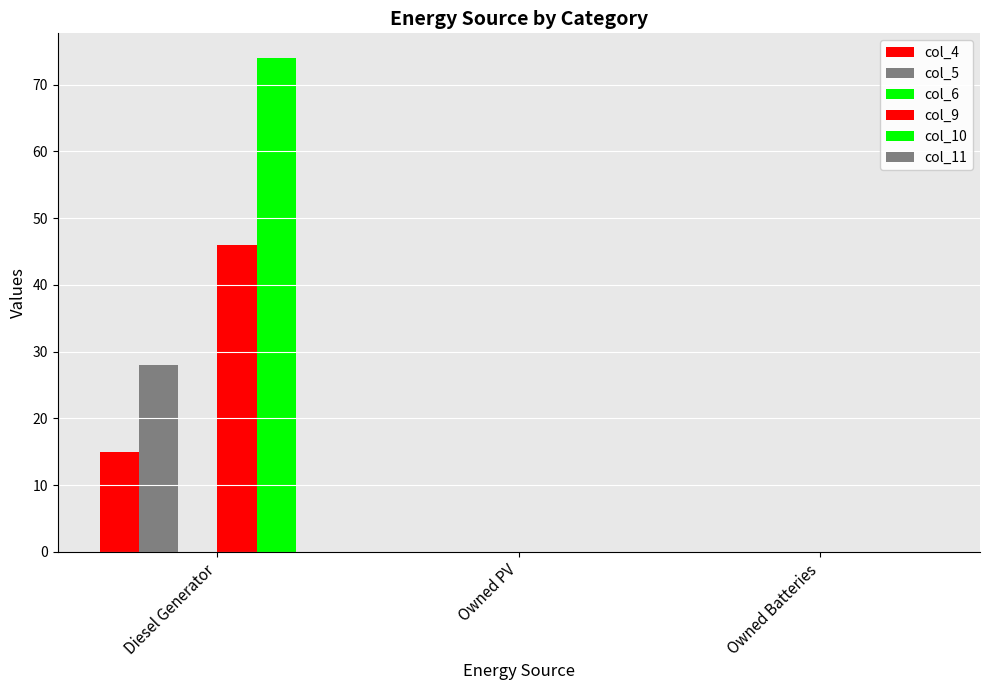

Does the chart contain stacked bars?

No